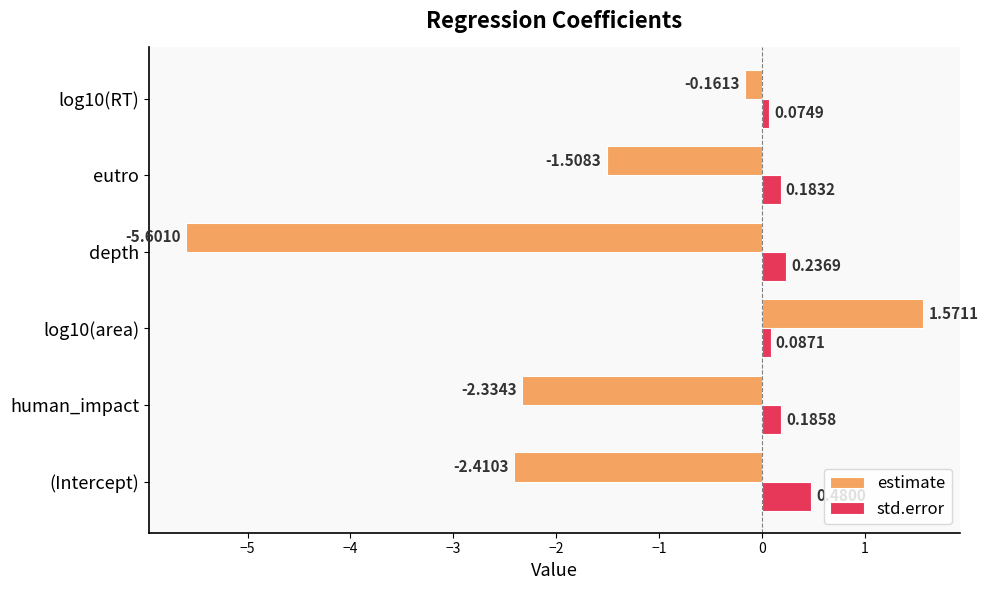

At which label is estimate closest to -2?

human_impact